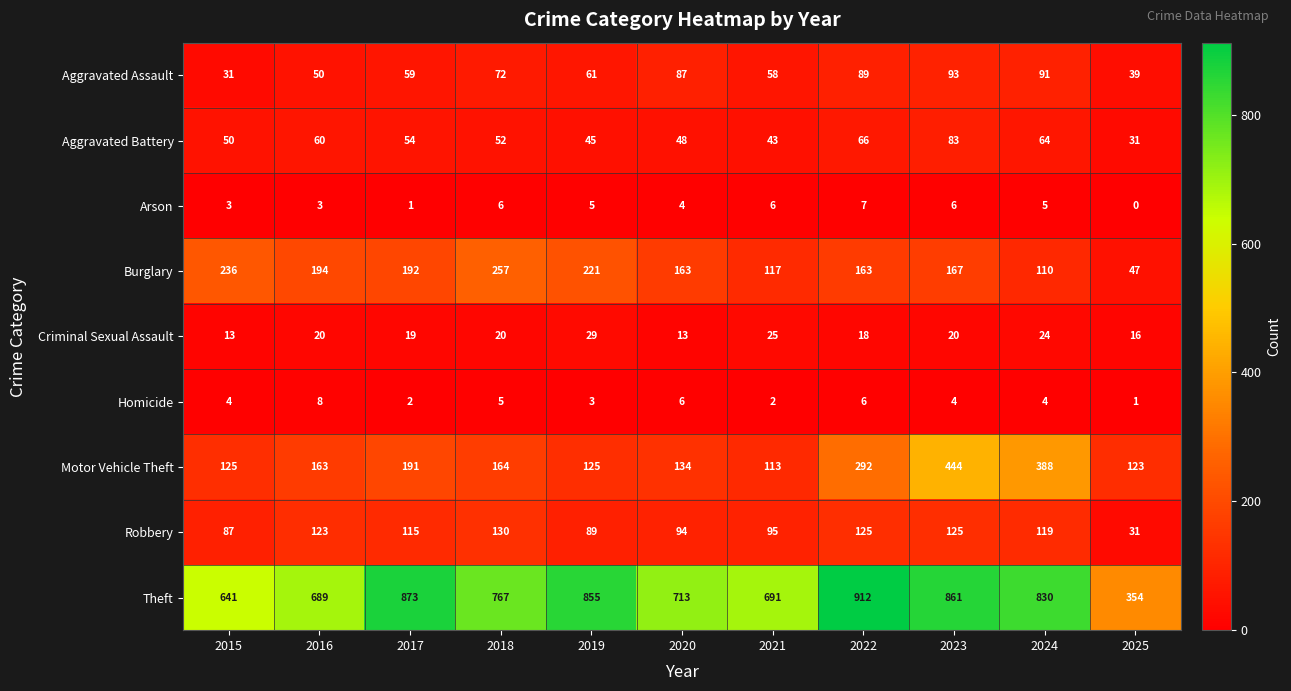

Which series has the largest range (max minus min)?

Theft